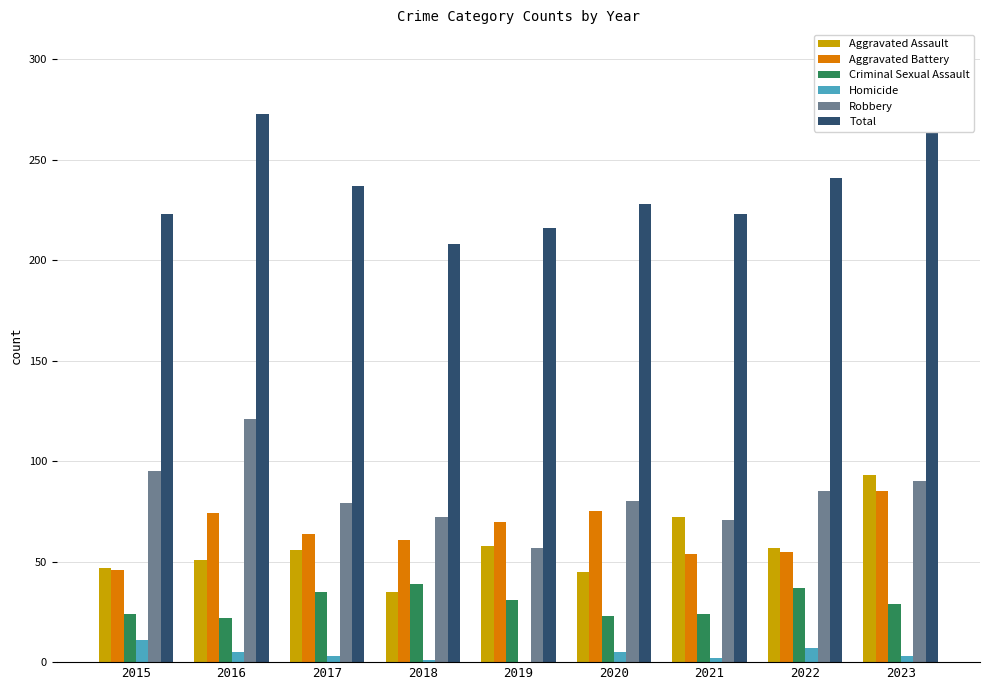

What is the difference between the highest and lowest values at 2023?

297